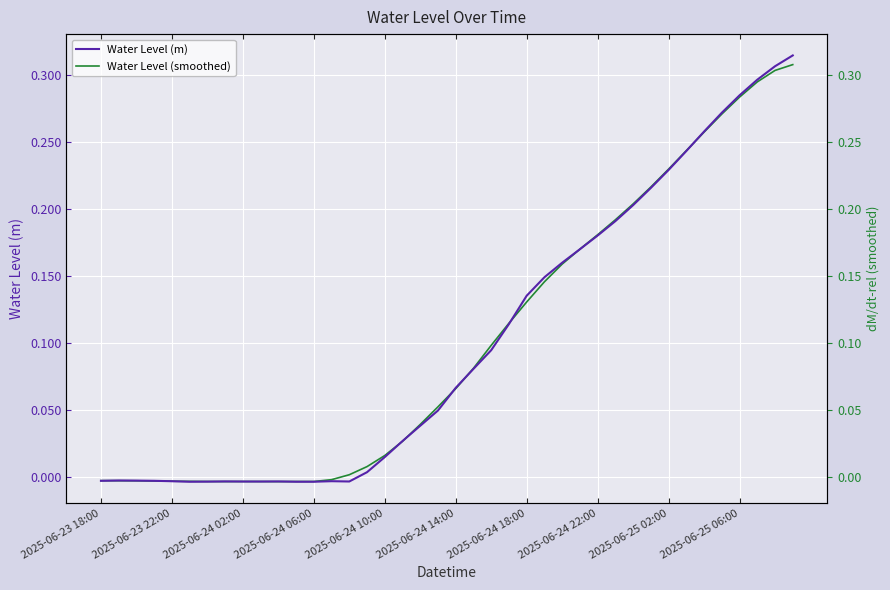

What is the difference between the maximum and minimum values in the Water Level (smoothed) series?

0.3